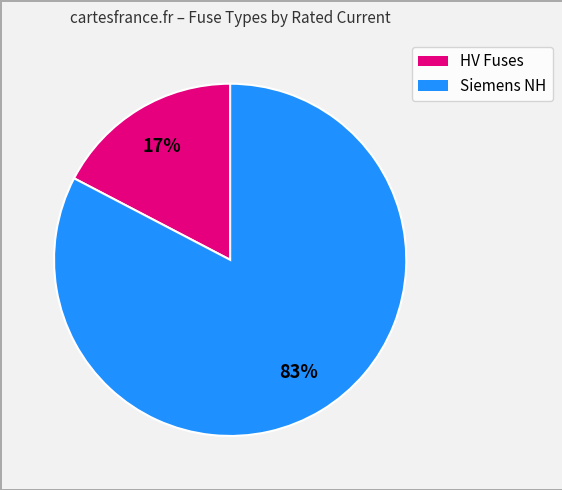

Count the number of slices in the pie.

2